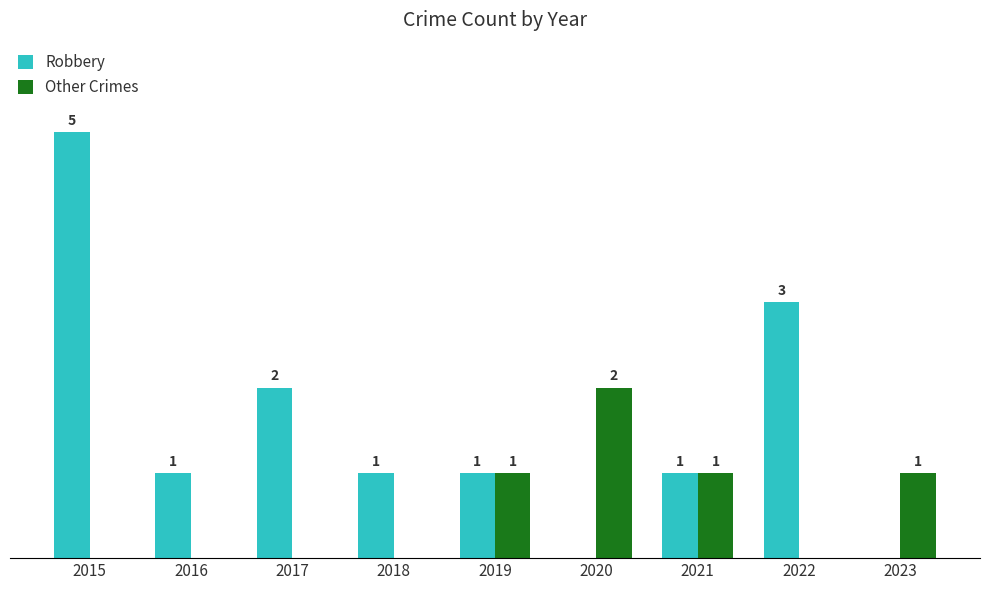

Which series has the largest total across all categories?

Robbery